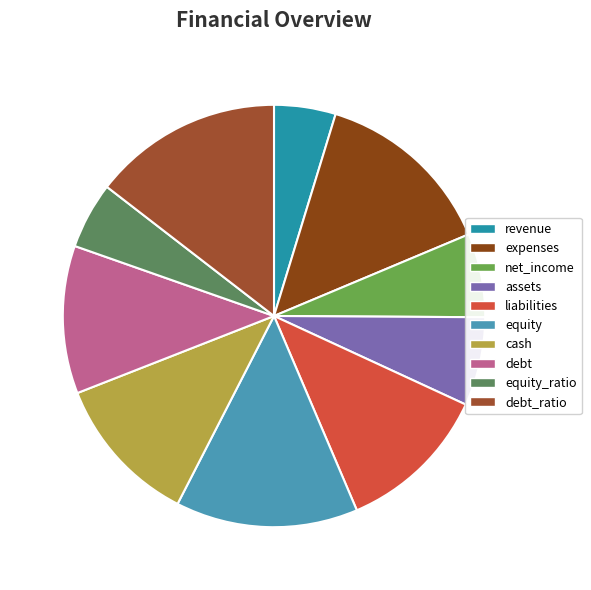

Does any single category account for the majority?

No